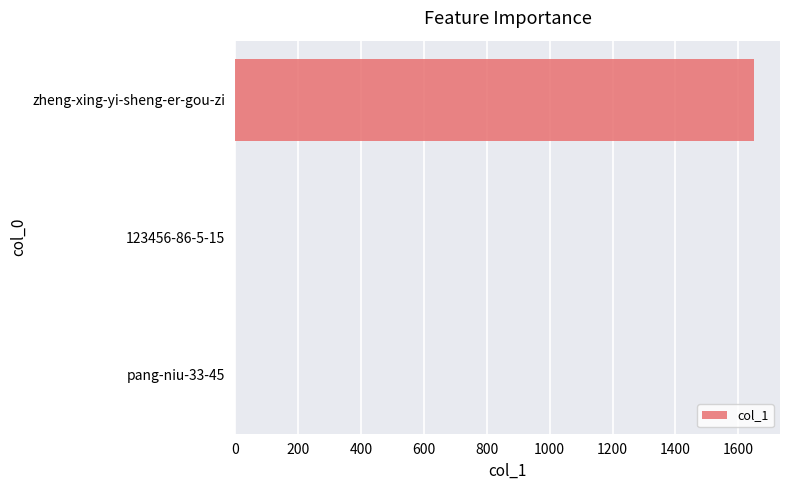

What is the sum of all values?

1651